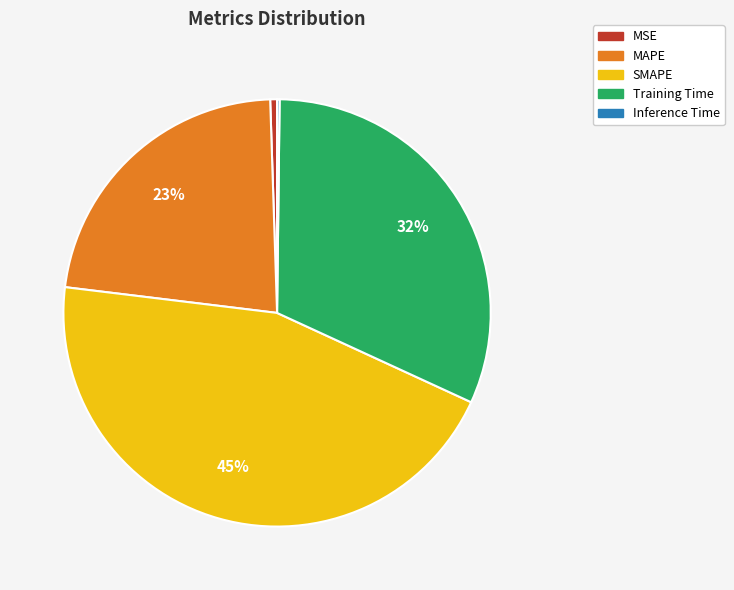

Which category has the biggest portion of the pie?

SMAPE